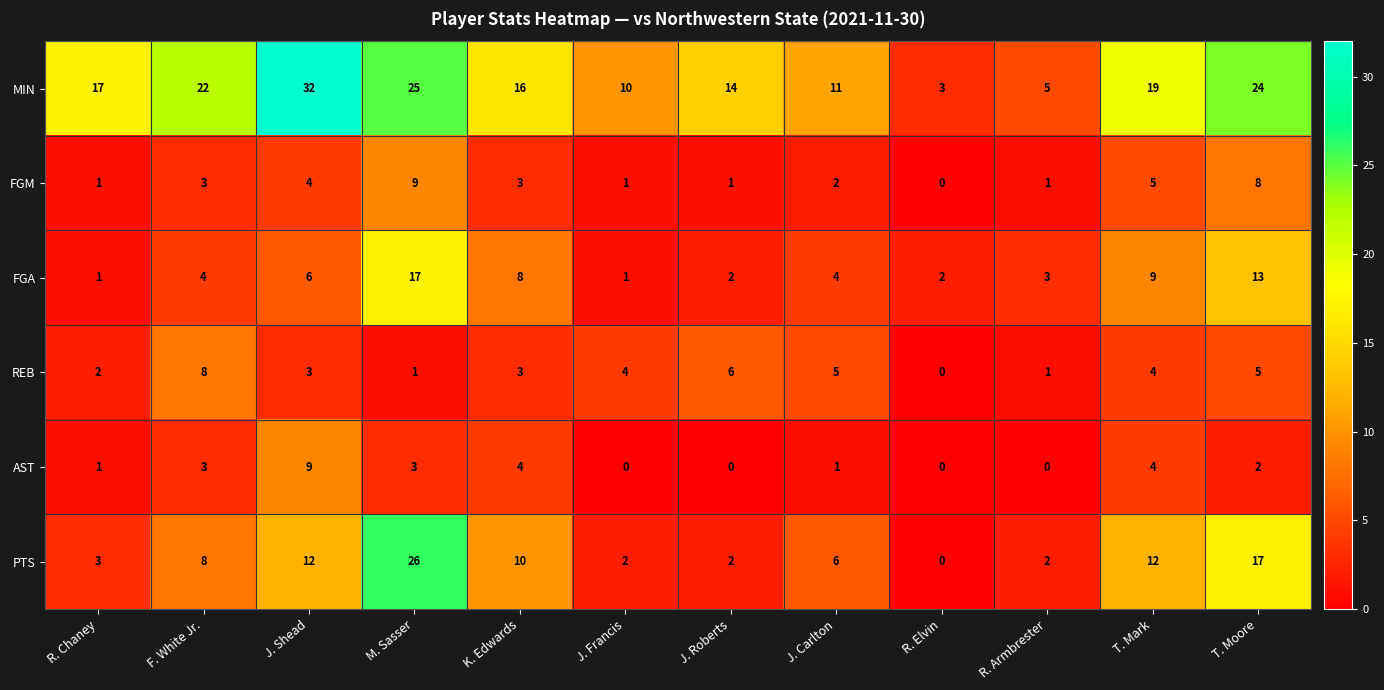

Which series has the largest total across all categories?

MIN